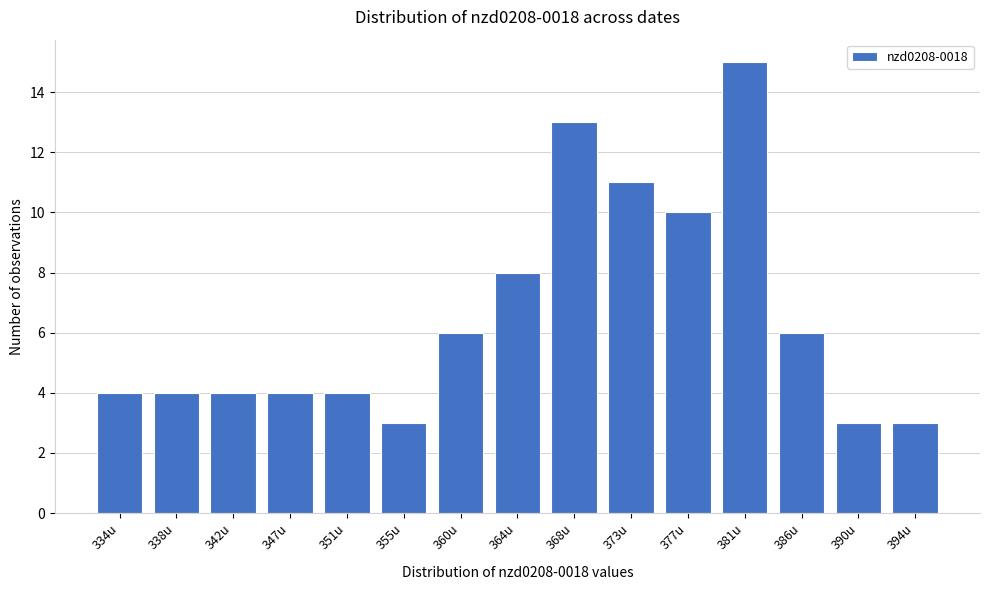

Reading right to left, transcribe all the data shown in this chart.

3	3	6	15	10	11	13	8	6	3	4	4	4	4	4